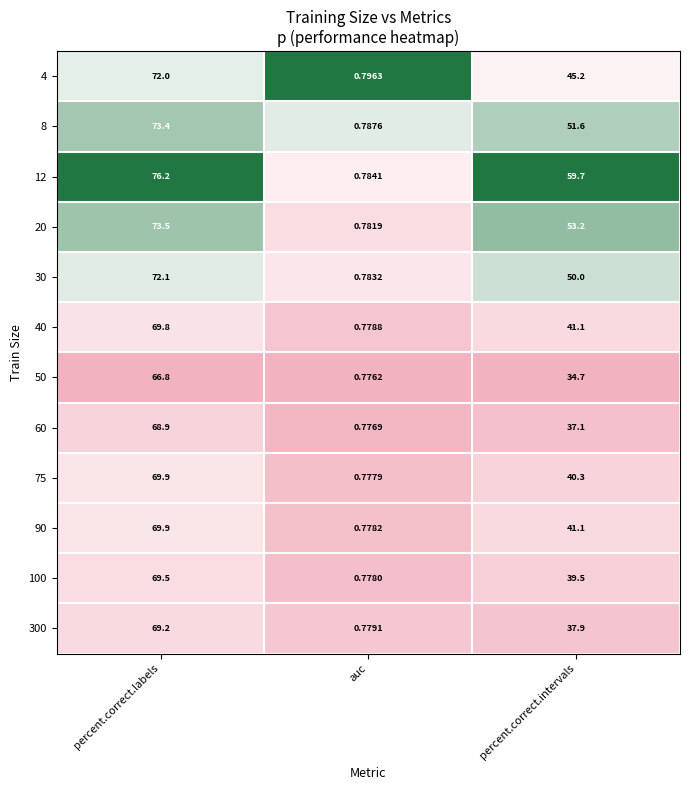

Is the value of 50 at percent.correct.intervals greater than the value of 75 at auc?

Yes